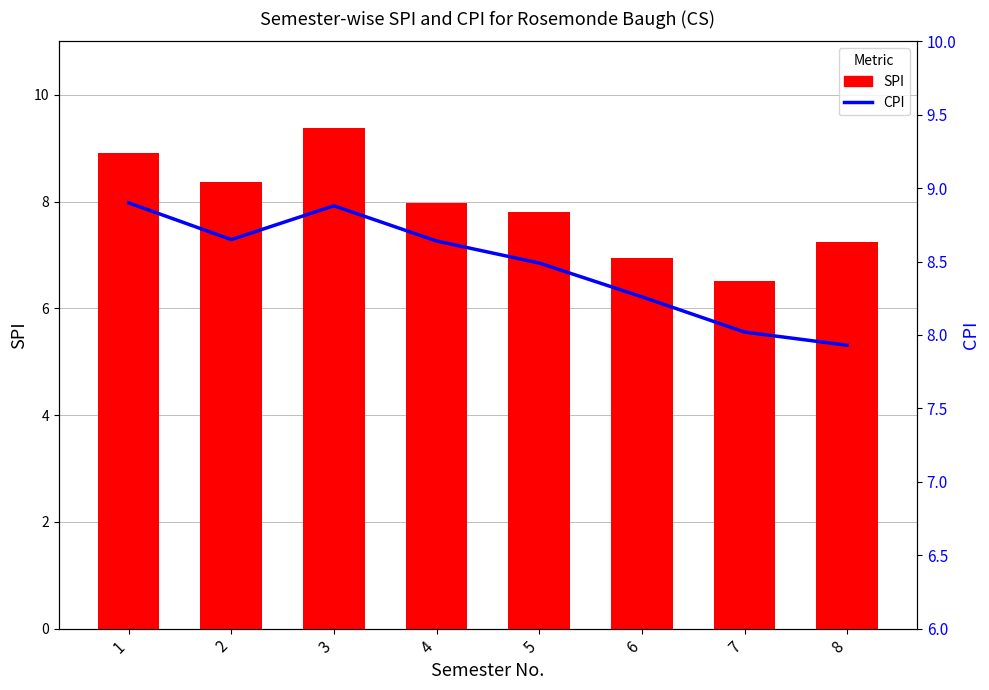

Rank the series by their maximum value, from highest to lowest.

SPI, CPI